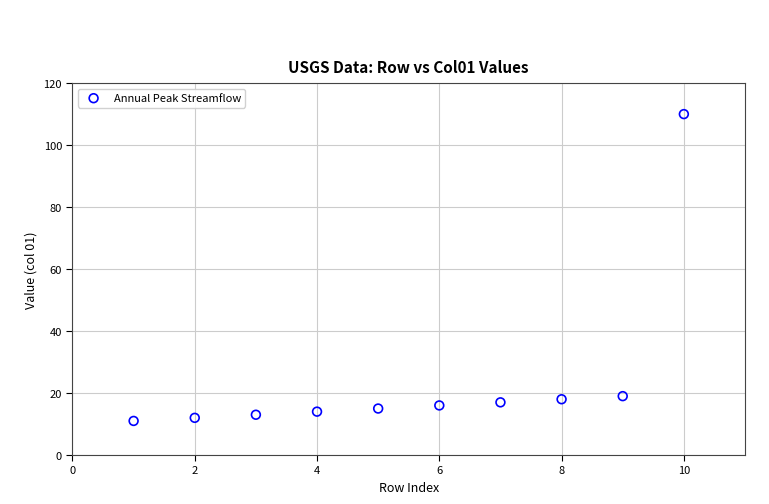

What is the range of Y values (max minus min)?

99